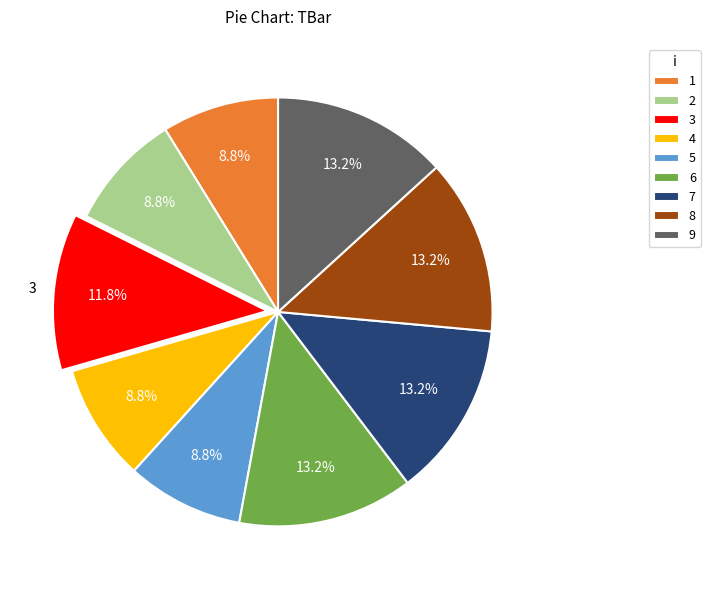

What is the ratio of the value at 5 to the value at 3?

0.7